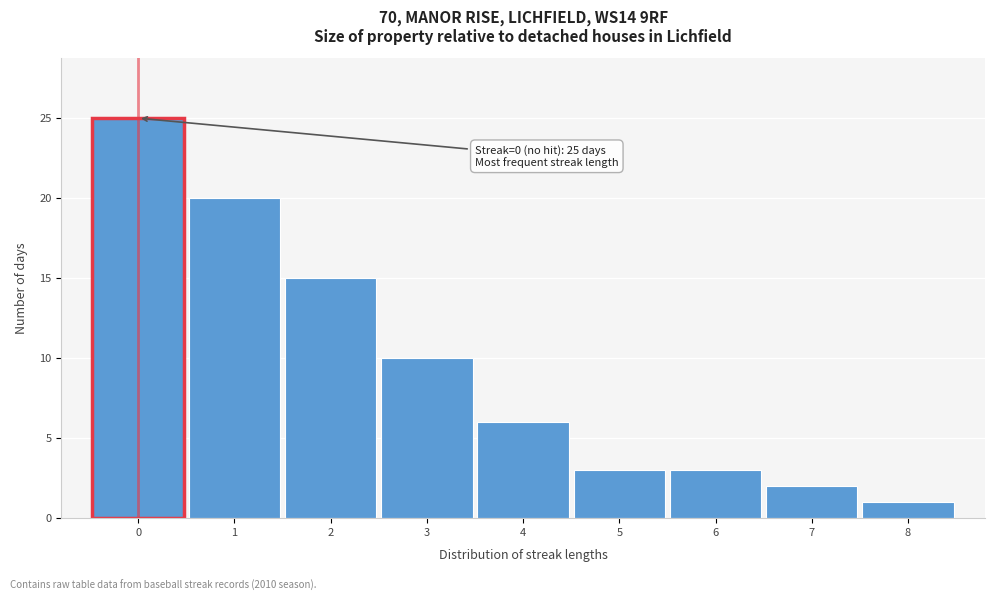

Which range on the x-axis has the tallest bar?

-0.5 to 0.5